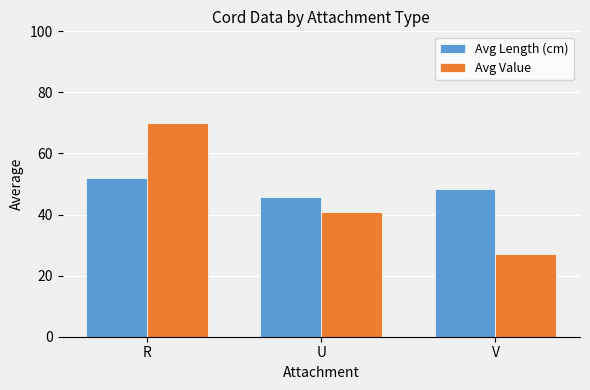

Which series has the largest range (max minus min)?

Avg Value